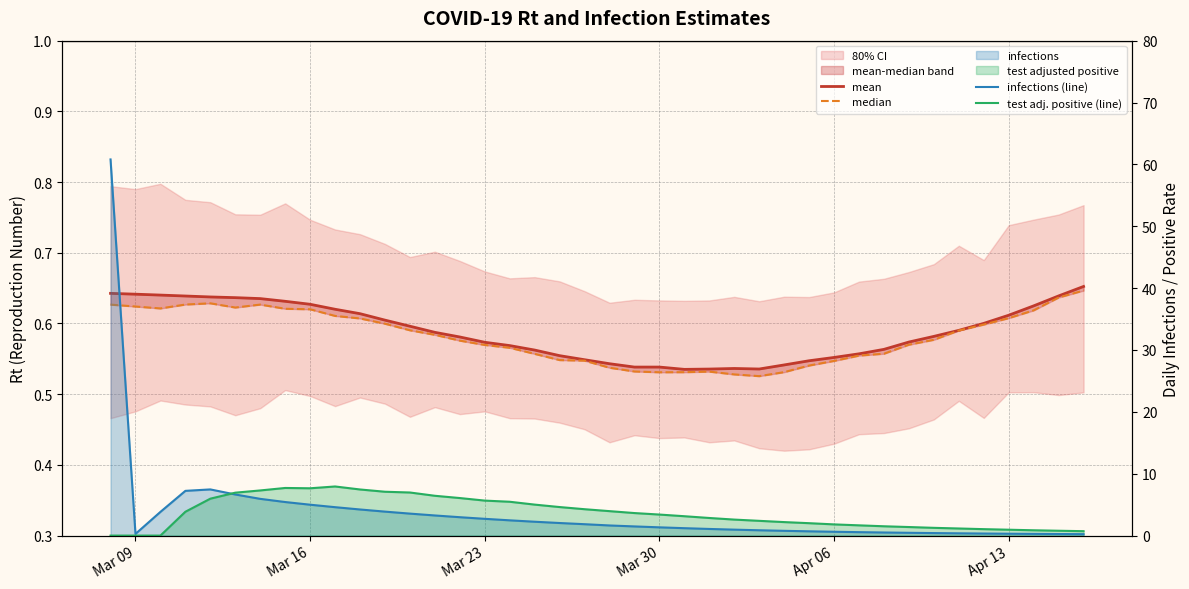

After their last crossing, which series has the higher values: infections (line) or median?

median